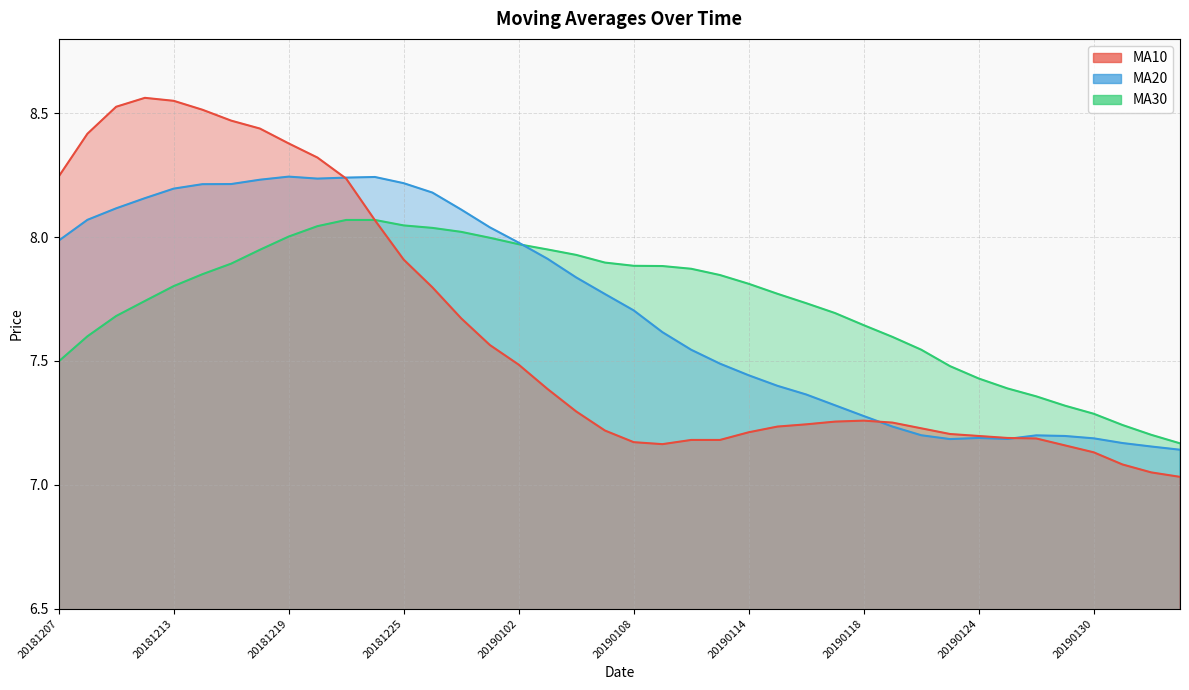

How many intersections are there between ma30 and ma10?

1